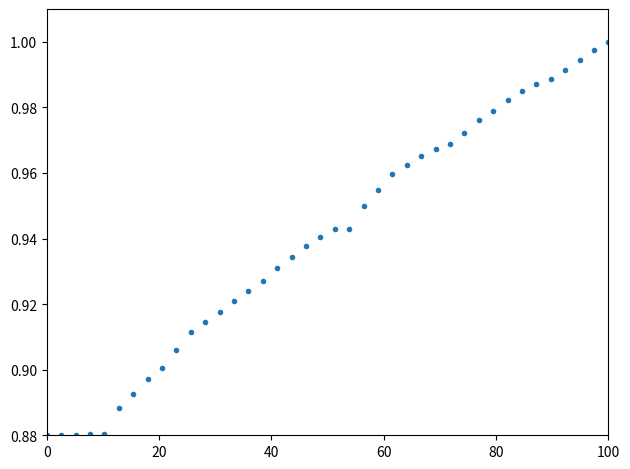

How many data points are displayed?

40